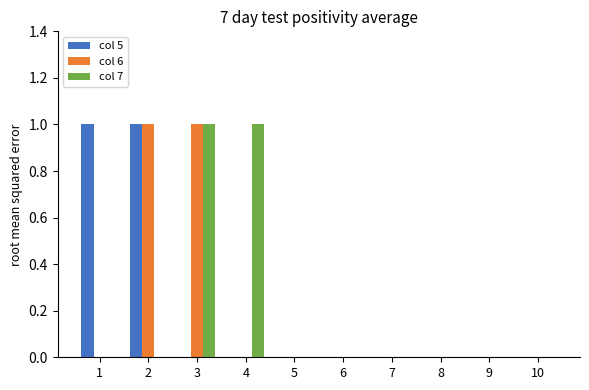

Reading right to left, extract all data points from this chart.

col 5: 0	0	0	0	0	0	0	0	1	1
col 6: 0	0	0	0	0	0	0	1	1	0
col 7: 0	0	0	0	0	0	1	1	0	0